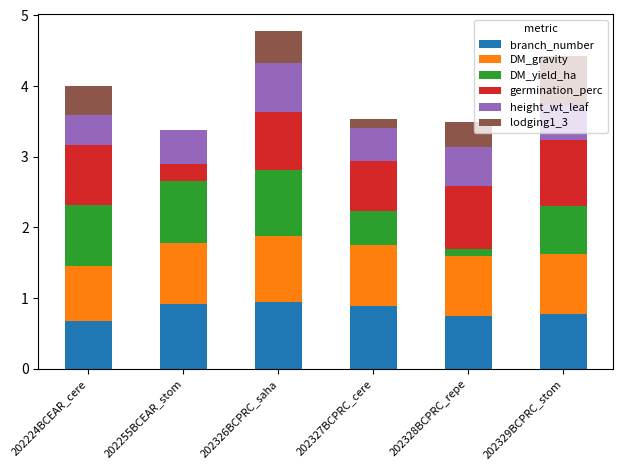

The branch_number series shows 1.0 at 202328BCPRC_repe. True or false?

False